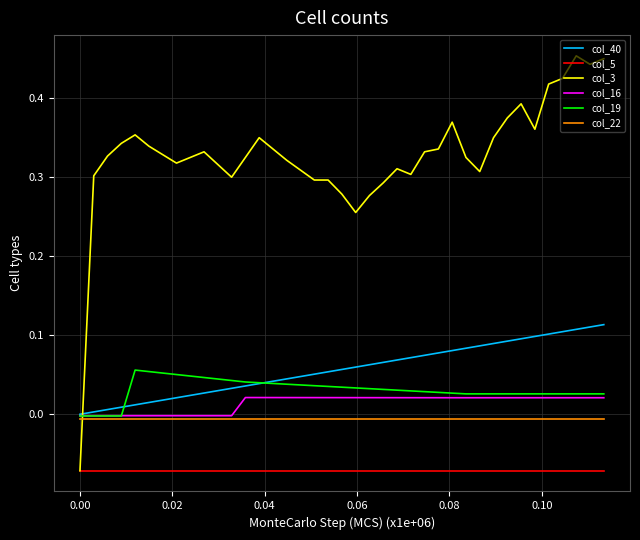

Which series has the largest total across all categories?

col_3